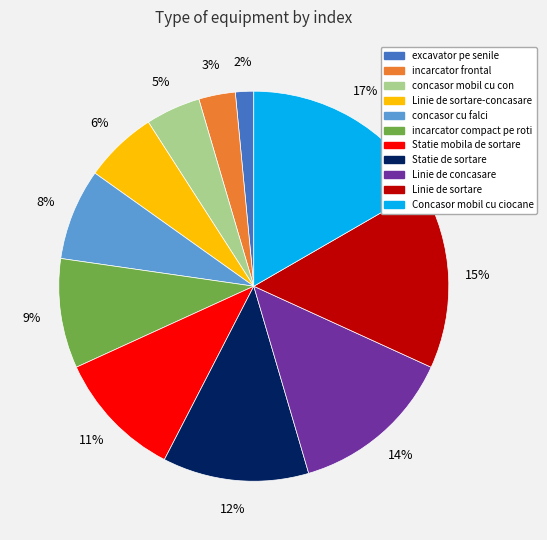

To the nearest percent, what is the combined percentage of Linie de sortare-concasare and concasor mobil cu con?

11%